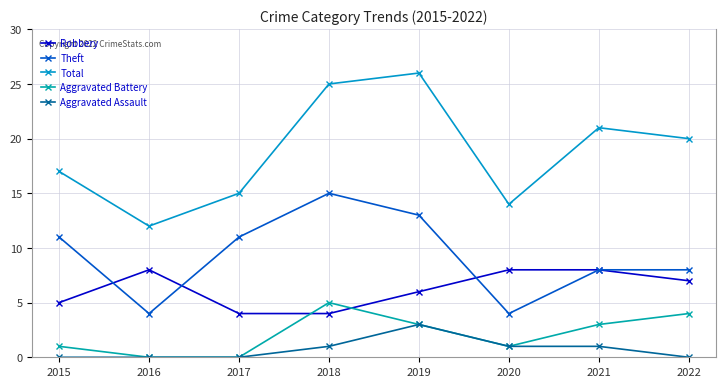

What is the sum of all Total values?

150